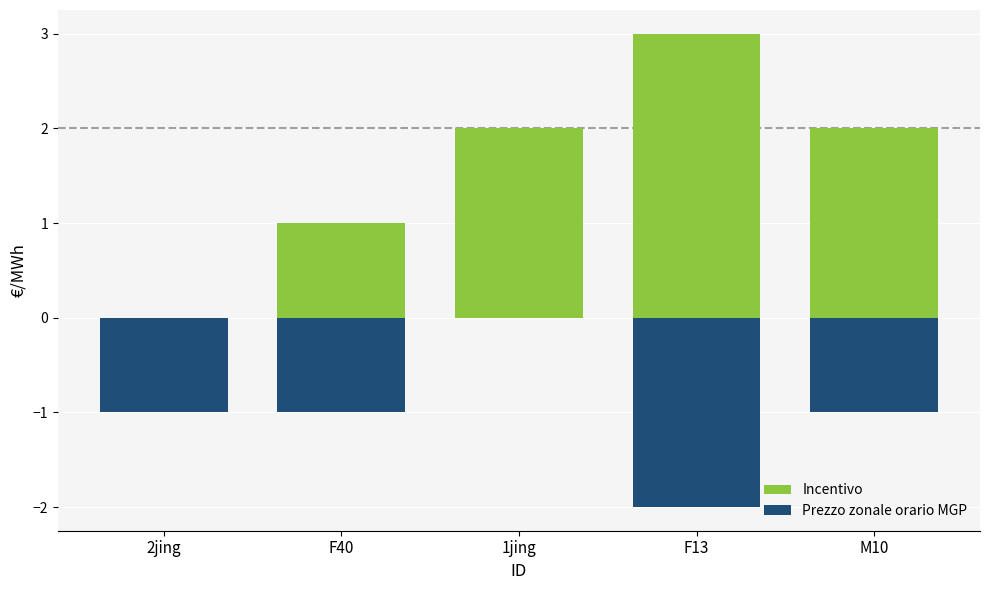

Rank the series at F13 from highest to lowest value.

Incentivo, Prezzo zonale orario MGP